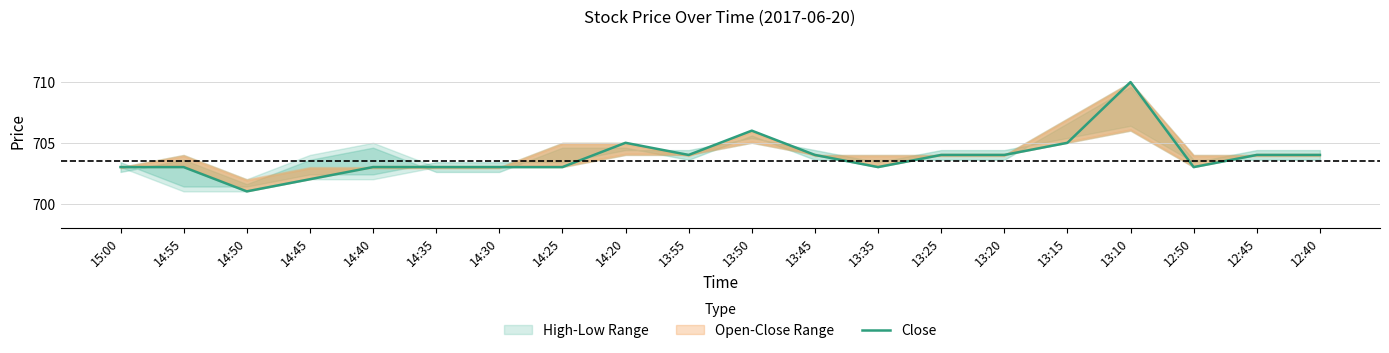

How many interior local valleys (lower than both neighbors) does the data have?

4